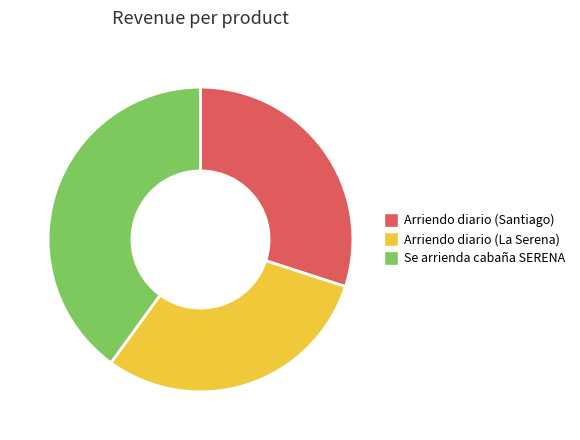

What is the largest slice in the pie chart?

Se arrienda cabaña SERENA